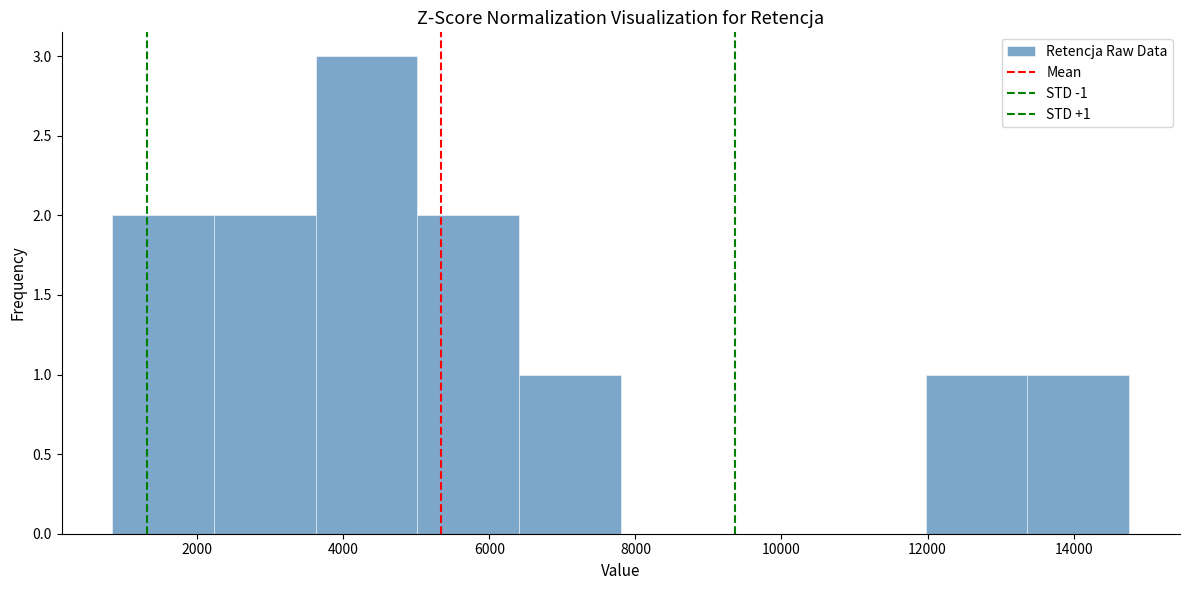

Which range on the x-axis has the tallest bar?

3600 to 5000